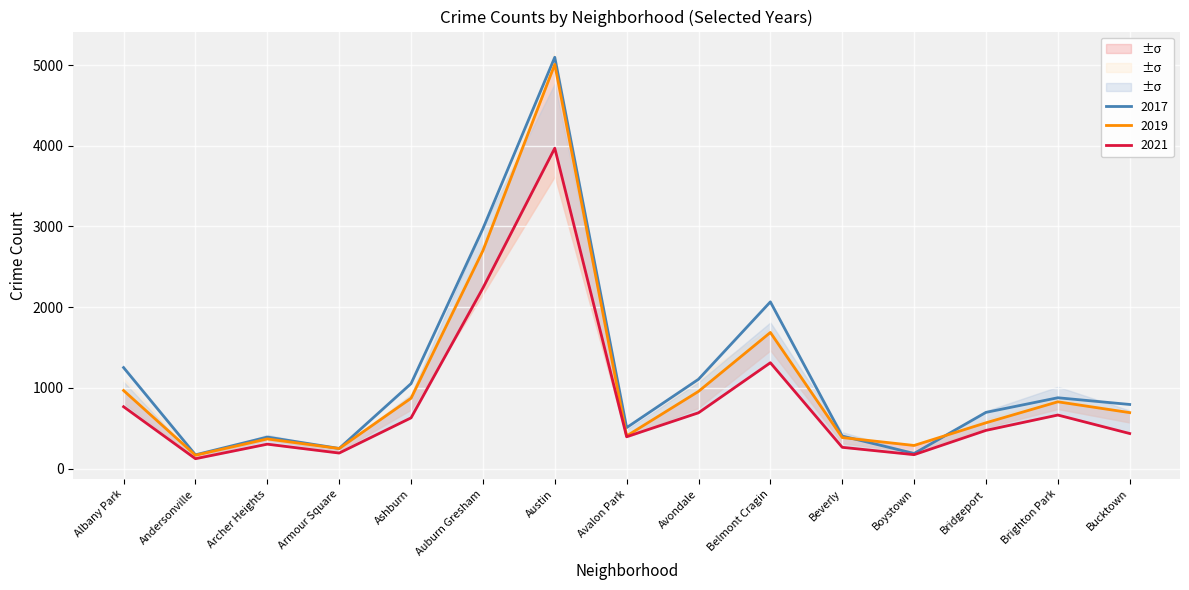

At which label is 2015 closest to 2633?

Auburn Gresham